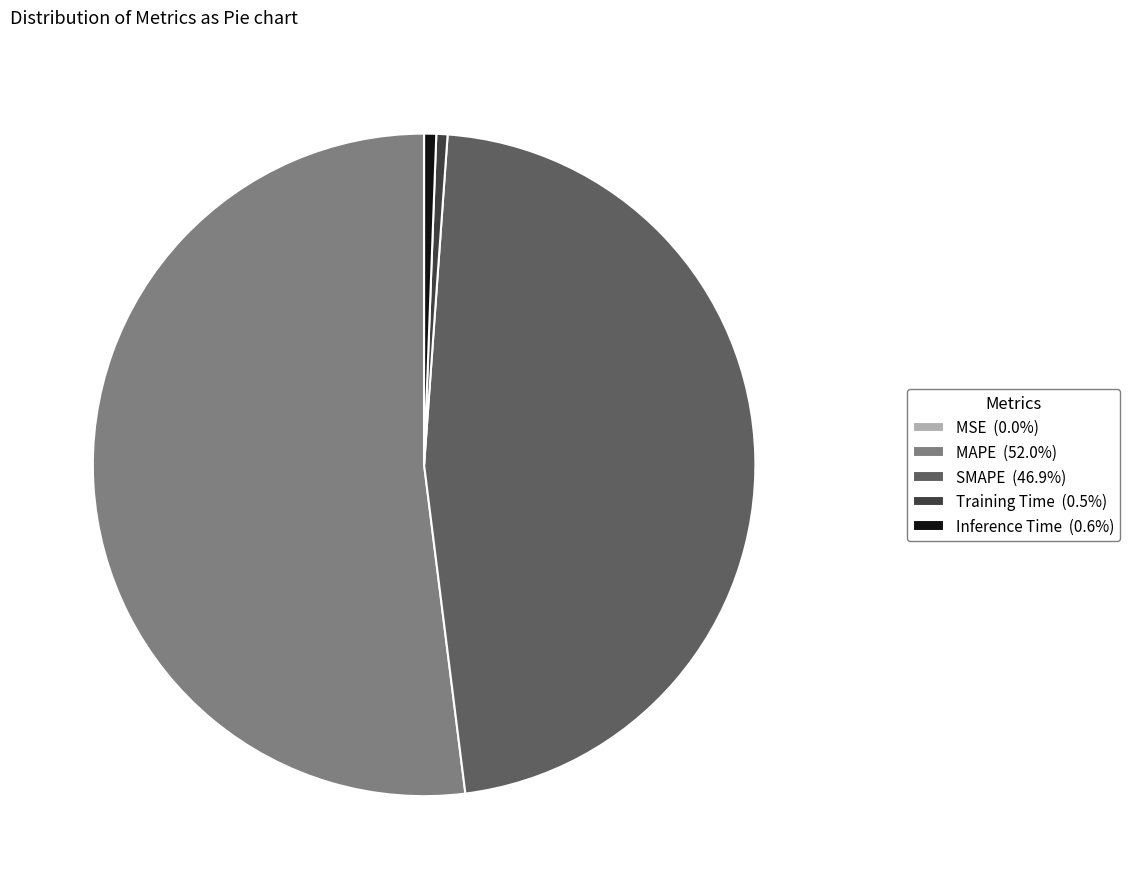

Is the sum of MAPE (52.0%) and Training Time (0.5%) greater than half?

Yes